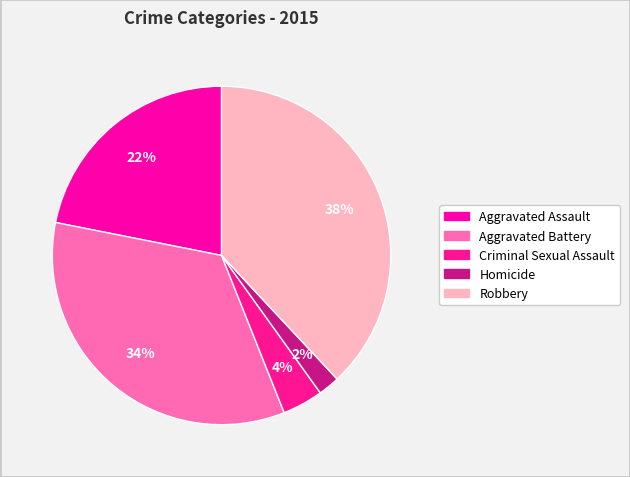

Which slice is the smallest?

Homicide